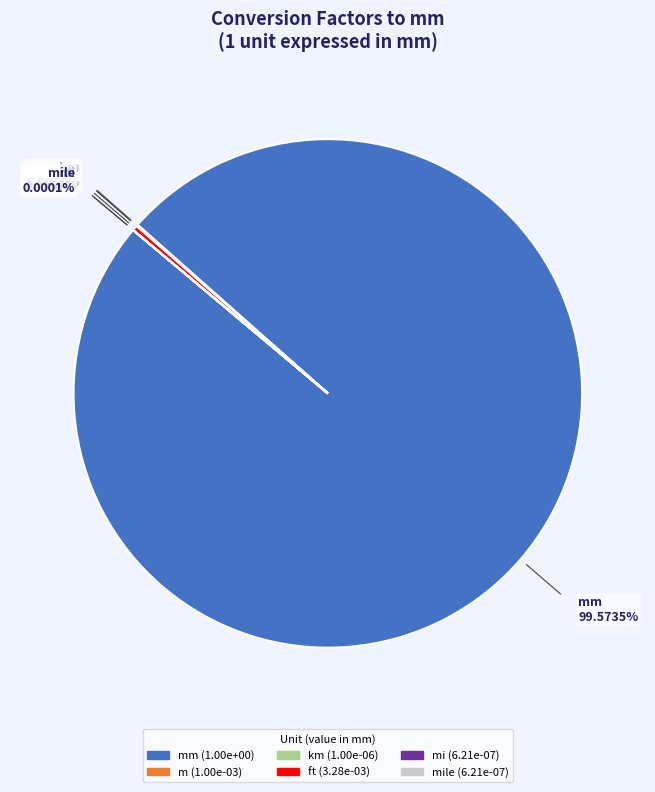

Does any single category account for the majority?

Yes